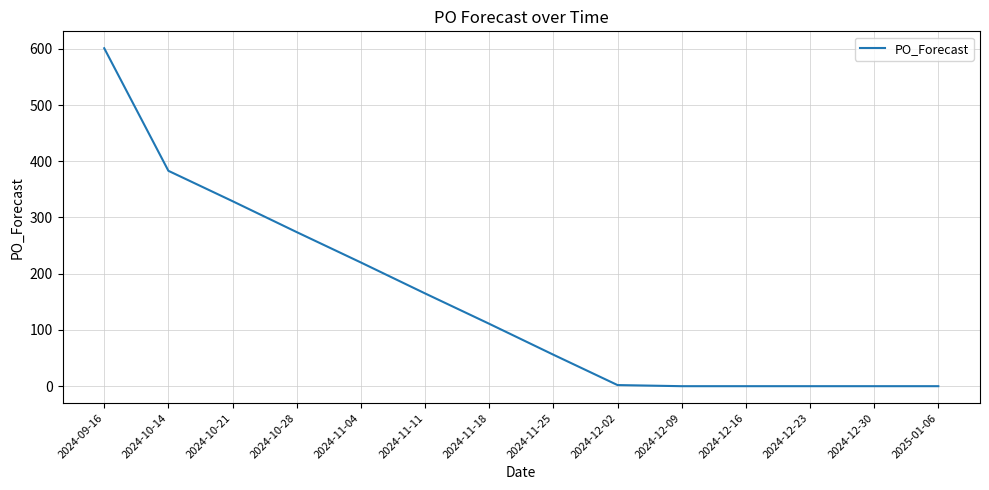

Where does the data first go above 111?

2024-09-16